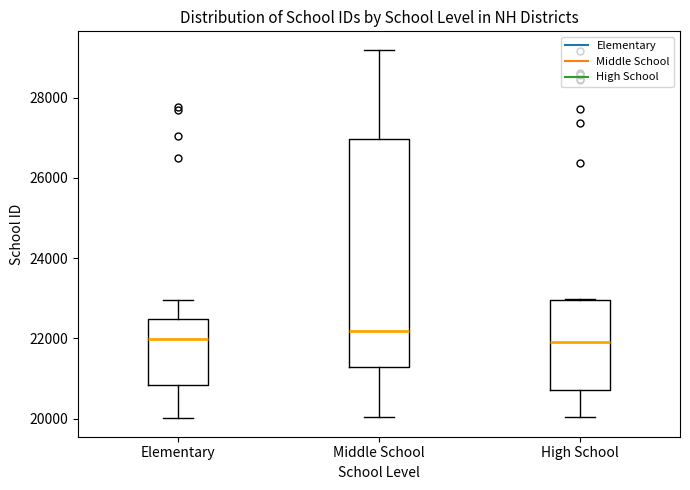

Reading left to right, transcribe this box plot: for each box, give where its median line is, the range the box spans, and where its two whiskers end, as read against the y-axis. The values are not printed on the chart, so give them approximately, as read against the axis.

Elementary: median 22000, box 20800 to 22400, whiskers 20000 to 23000
Middle School: median 22200, box 21200 to 27000, whiskers 20000 to 29200
High School: median 22000, box 20800 to 23000, whiskers 20000 to 23000